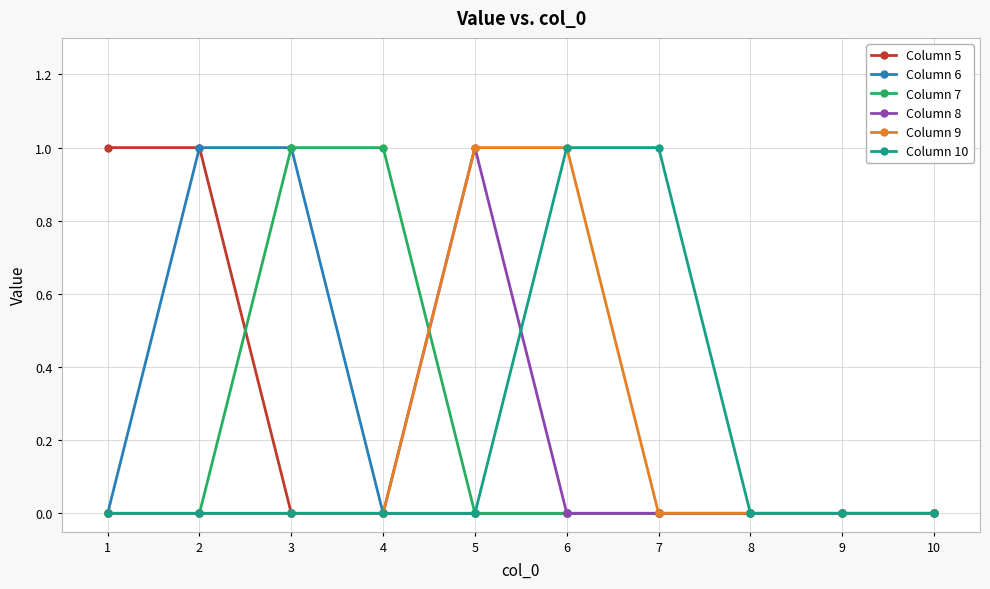

Is it true that Column 6 equals 0 at 8?

True